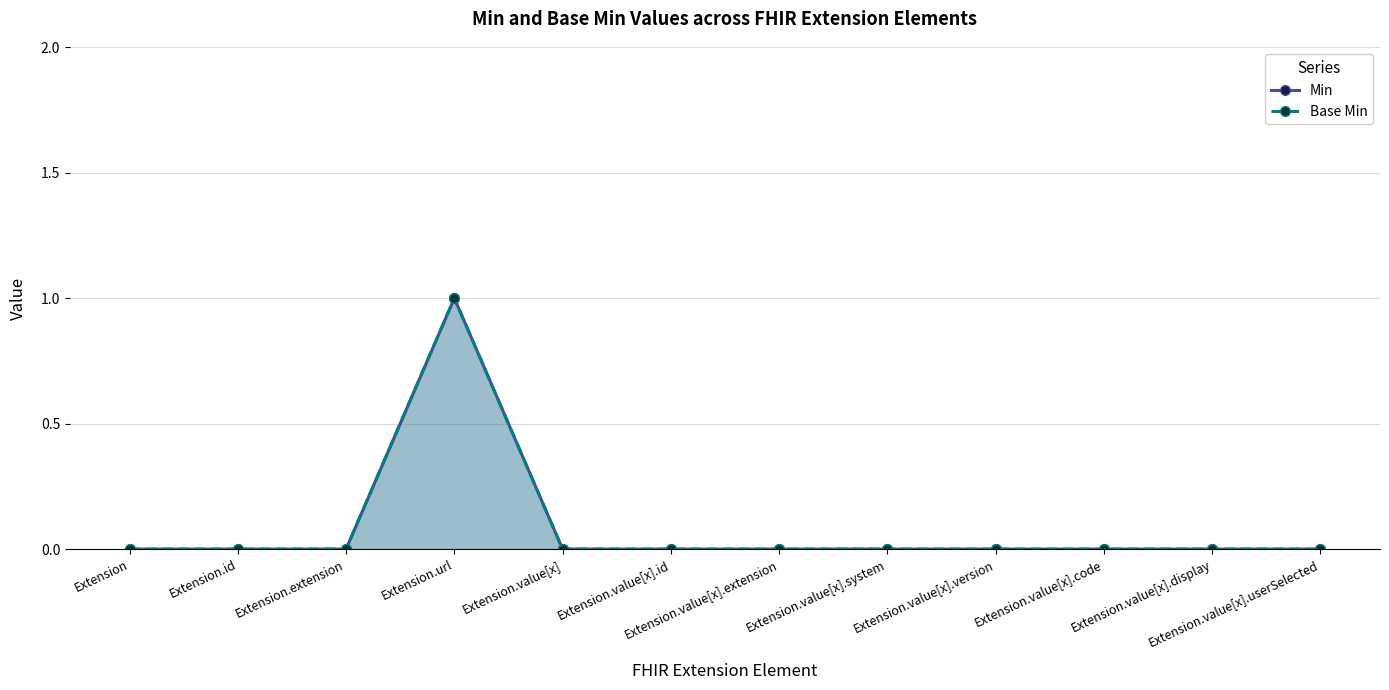

At how many categories does at least one series exceed 0?

1